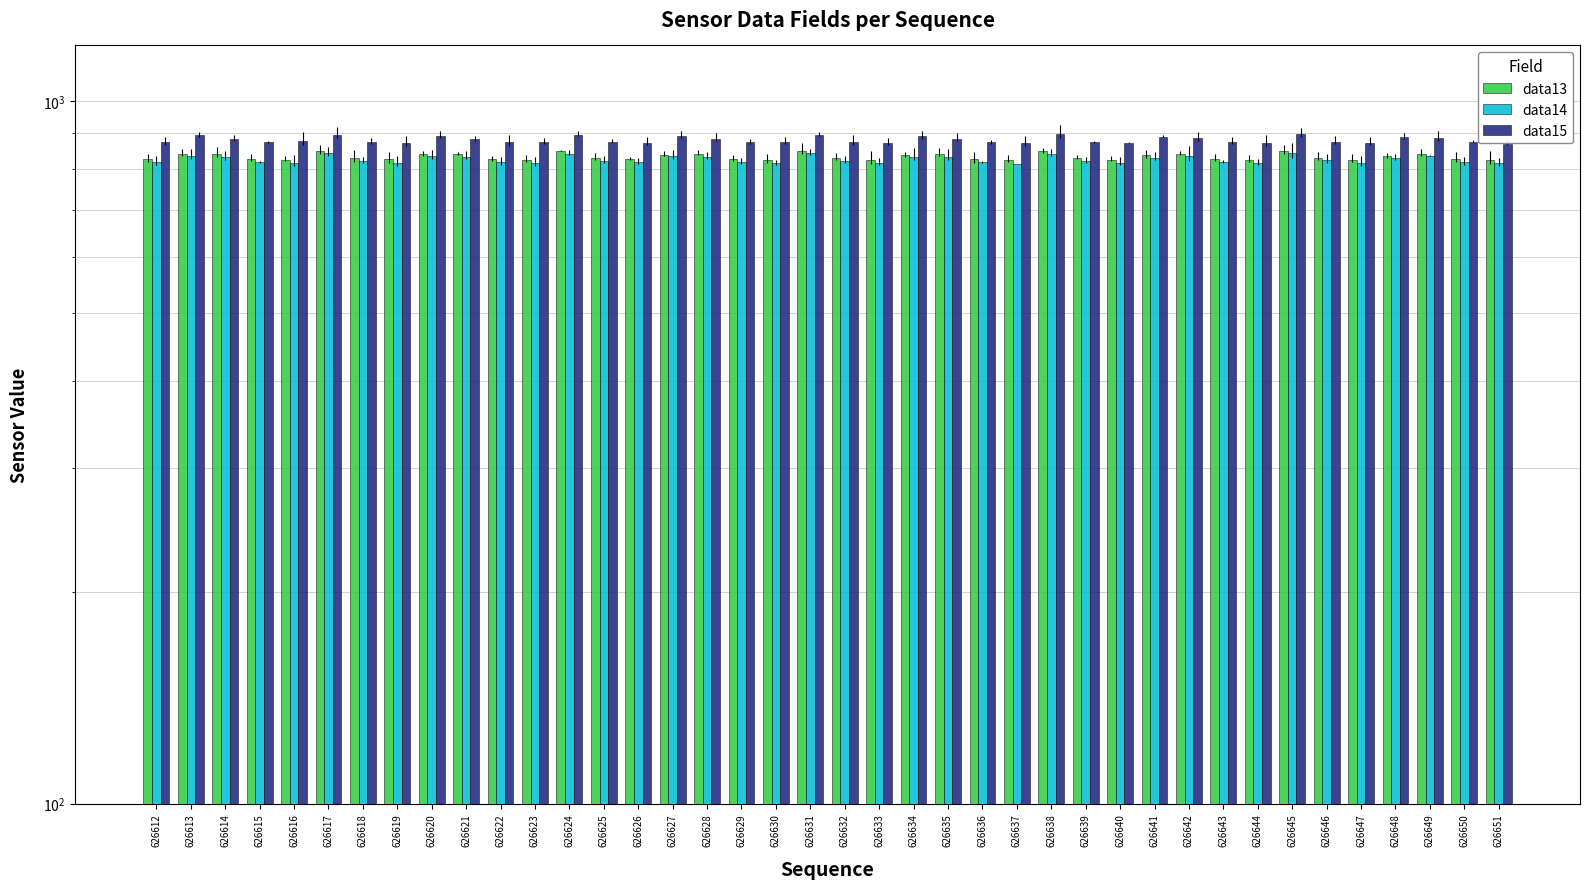

What are all the series names shown in the legend?

data13, data14, data15